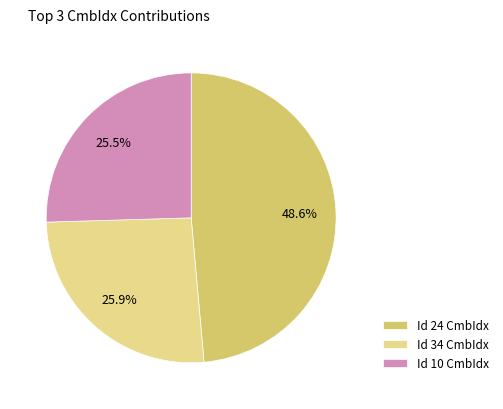

Is there any slice that represents more than half of the pie?

No